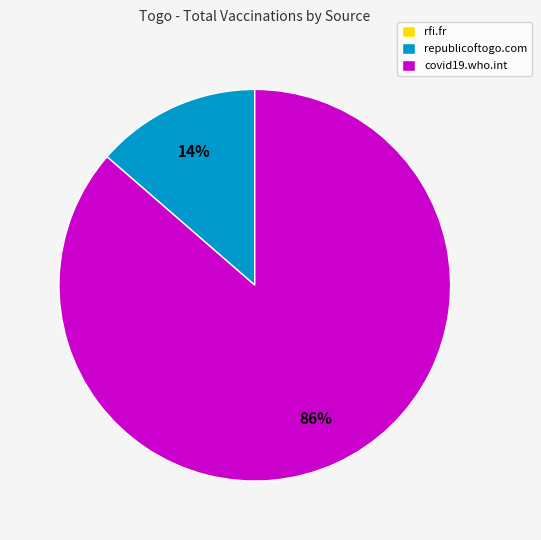

To the nearest percent, what is the difference between the largest and smallest slice percentages?

86%